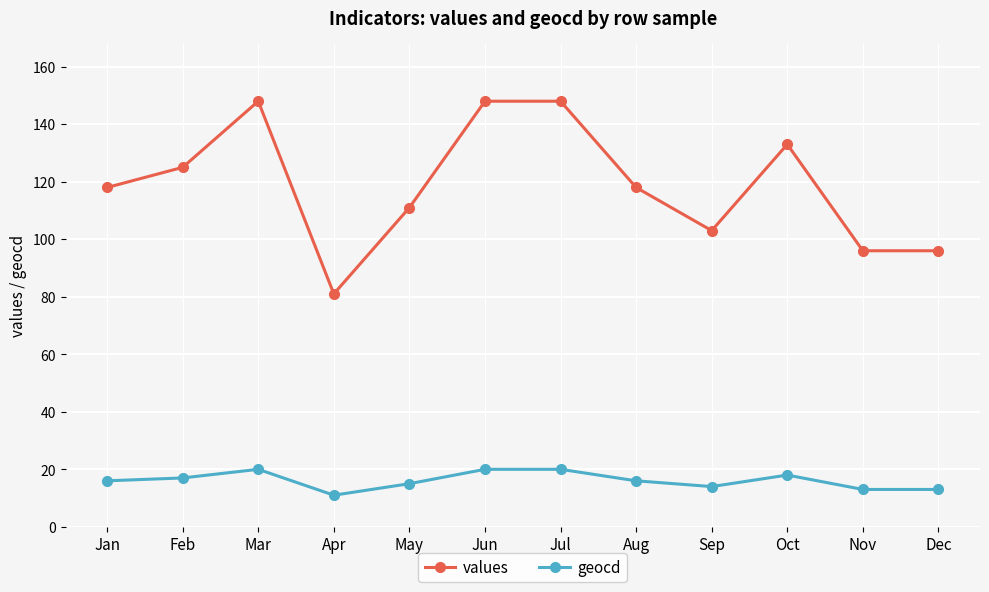

Reading left to right, list all the values displayed in this chart.

values: 118	125	148	81	111	148	148	118	103	133	96	96
geocd: 16	17	20	11	15	20	20	16	14	18	13	13